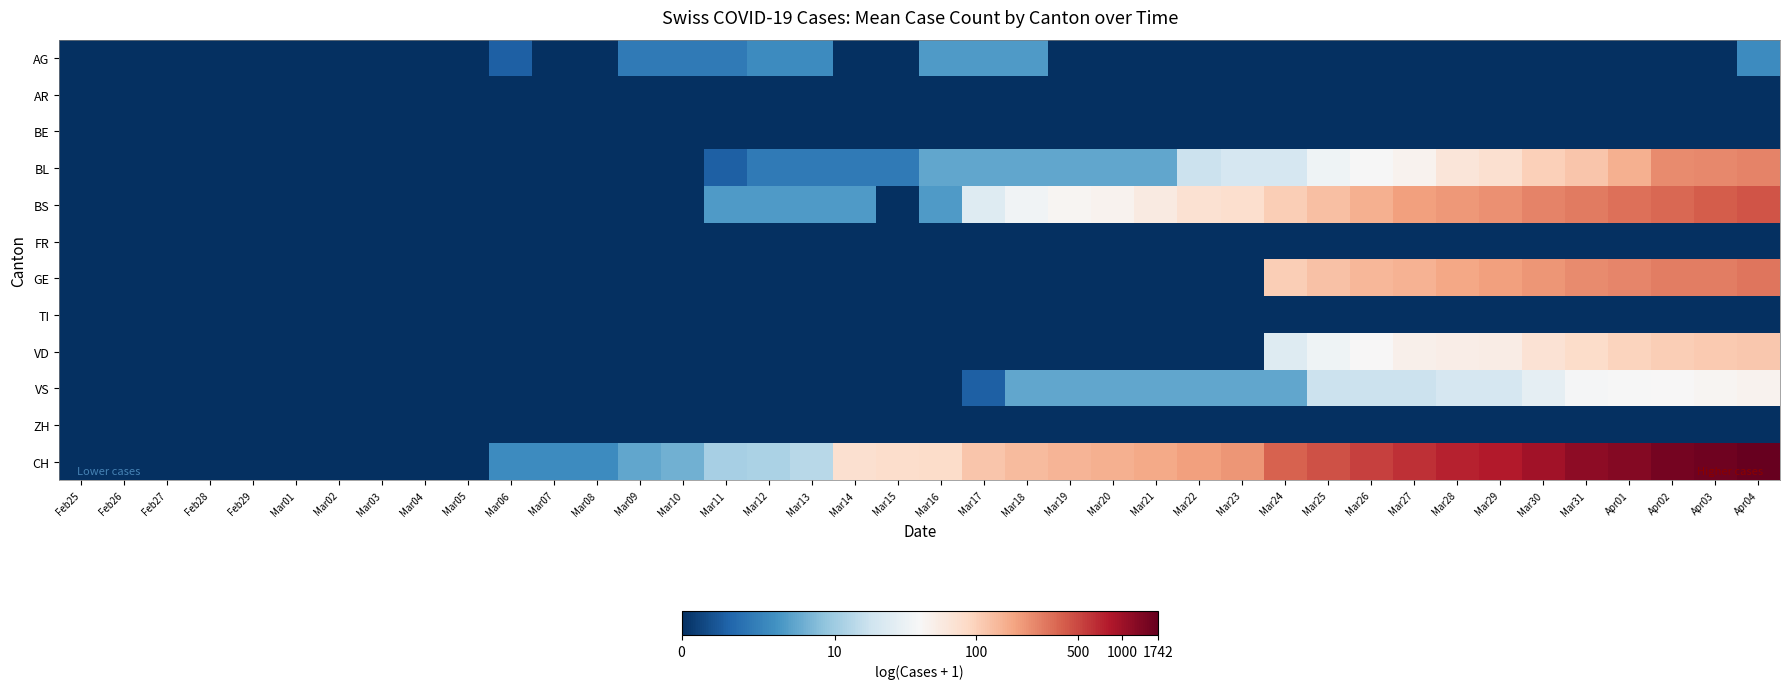

Which series has the widest spread of values?

CH